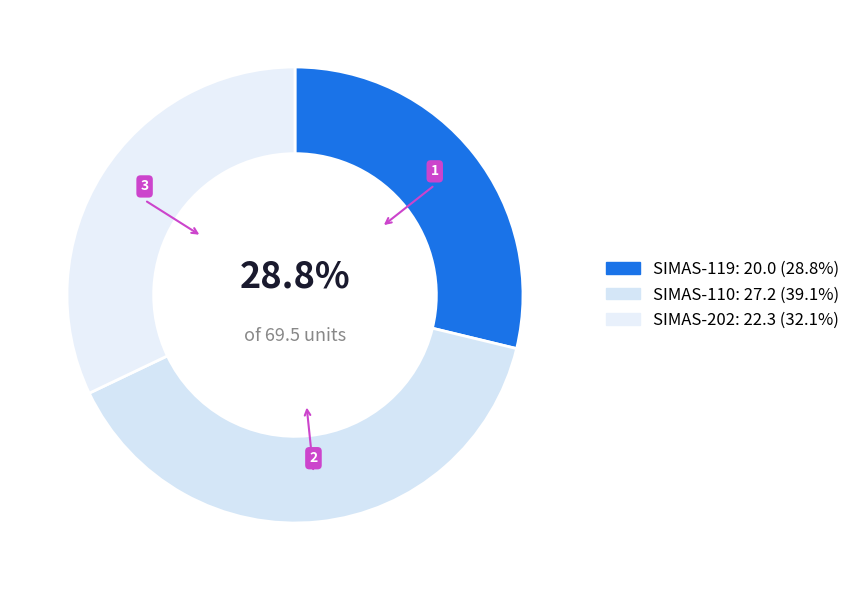

Is SIMAS-110 the majority of the pie?

No